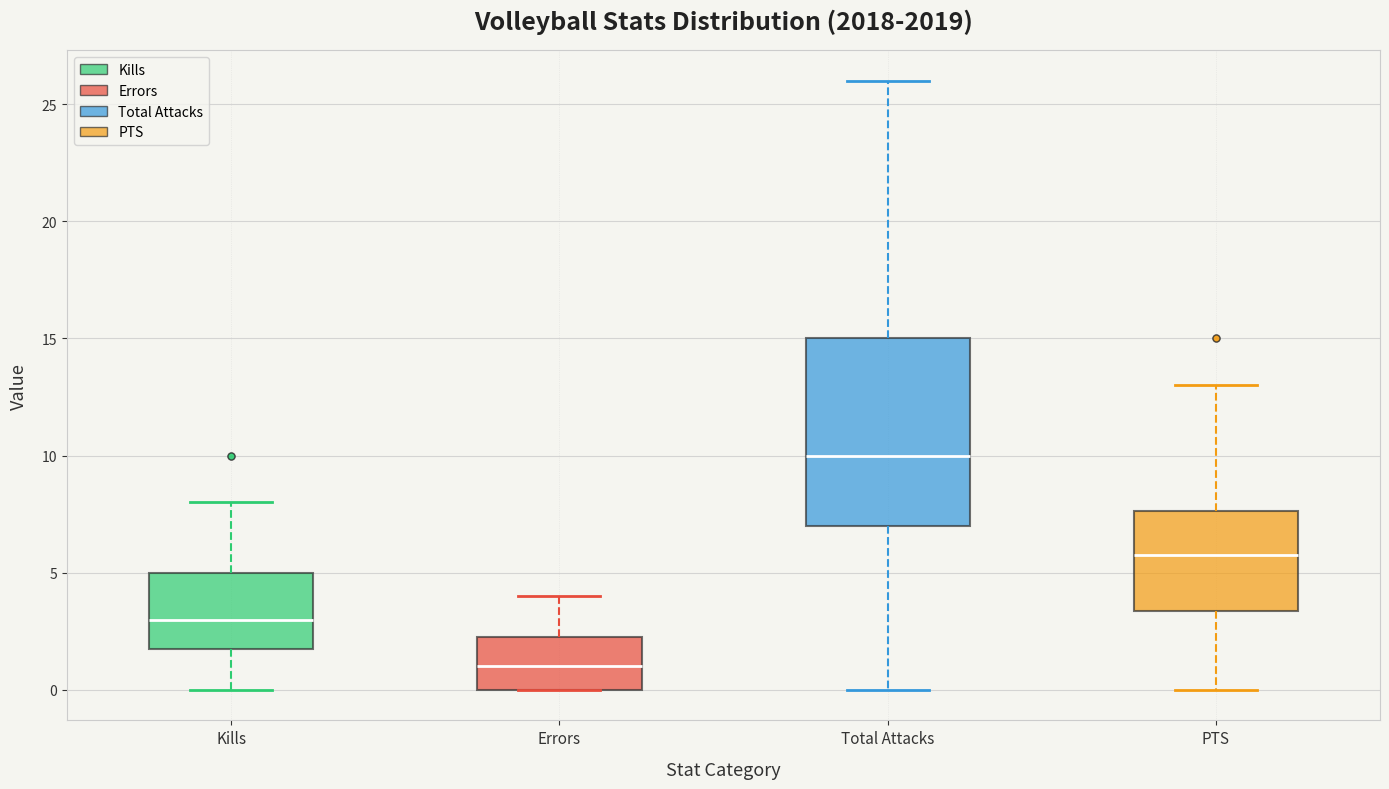

Reading left to right, read every box against the y-axis: the position of its median line, the range the box covers, and the ends of its whiskers. The values are not printed on the chart, so give them approximately, as read against the axis.

Kills: median 3.0, box 2.0 to 5.0, whiskers 0.0 to 8.0
Errors: median 1.0, box 0.0 to 2.5, whiskers 0.0 to 4.0
Total Attacks: median 10.0, box 7.0 to 15.0, whiskers 0.0 to 26.0
PTS: median 6.0, box 3.5 to 7.5, whiskers 0.0 to 13.0